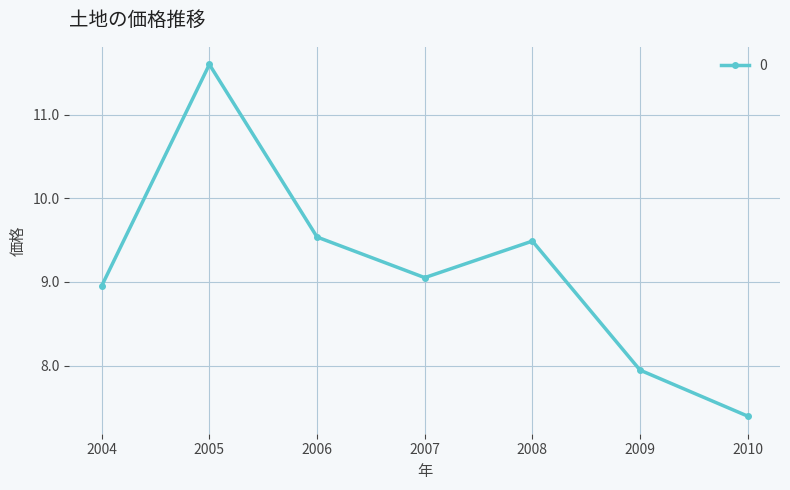

What is the value of the 7th point from the left?

7.4